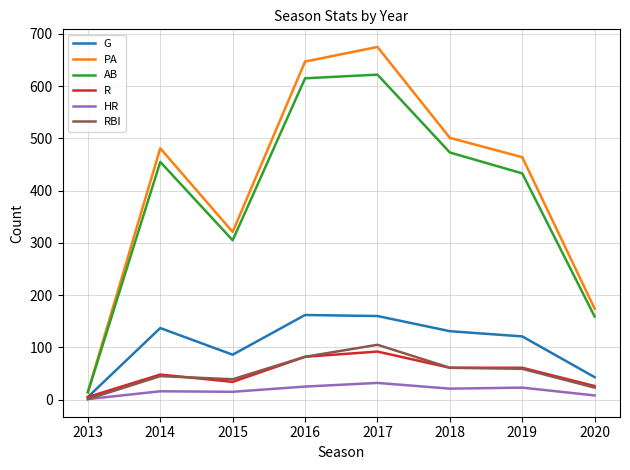

Read the PA value at 2013, to the nearest 10.

20